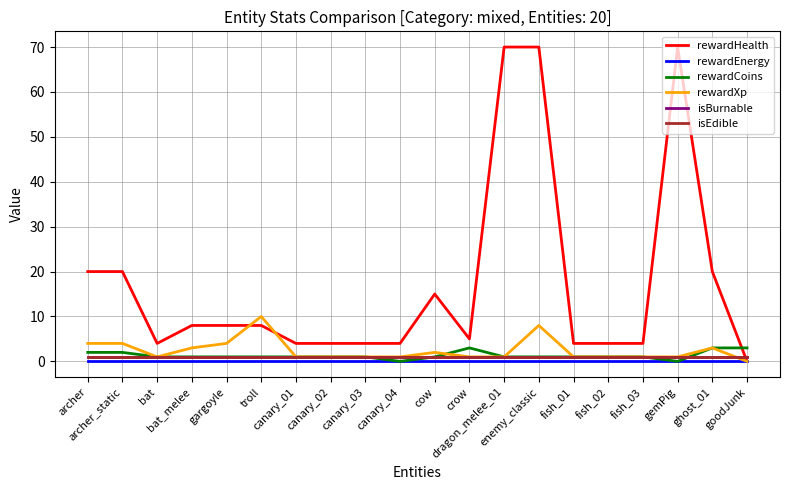

True or false: rewardCoins and rewardEnergy intersect in this chart.

False